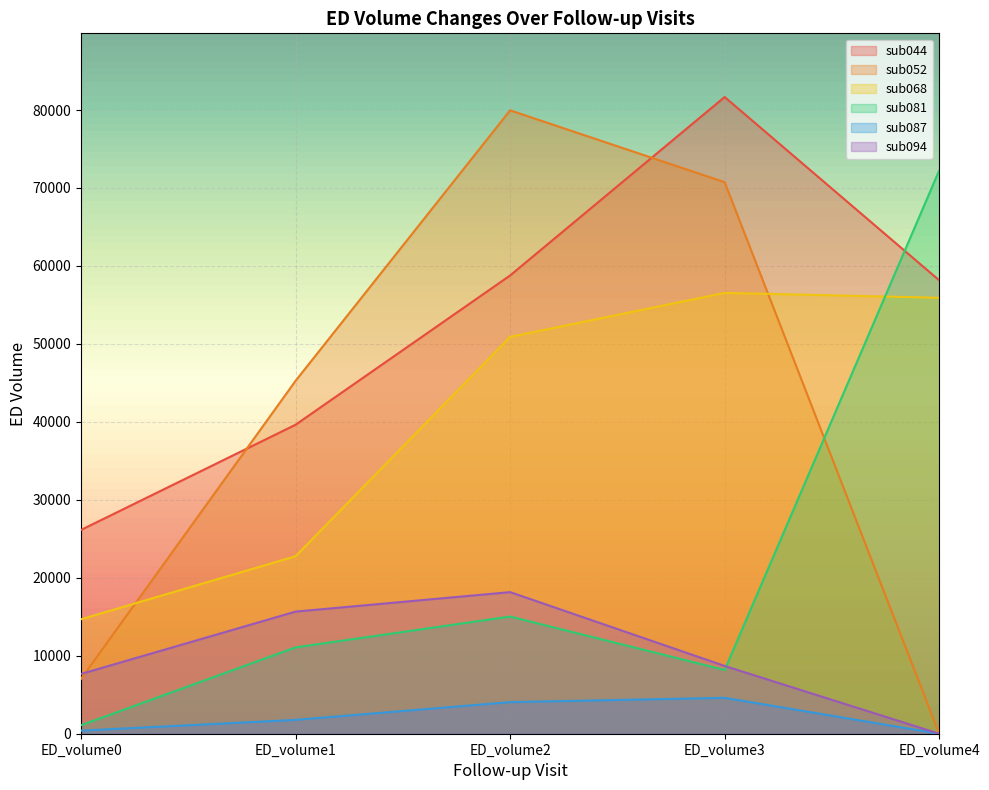

What are all the series names shown in the legend?

sub044, sub052, sub068, sub081, sub087, sub094